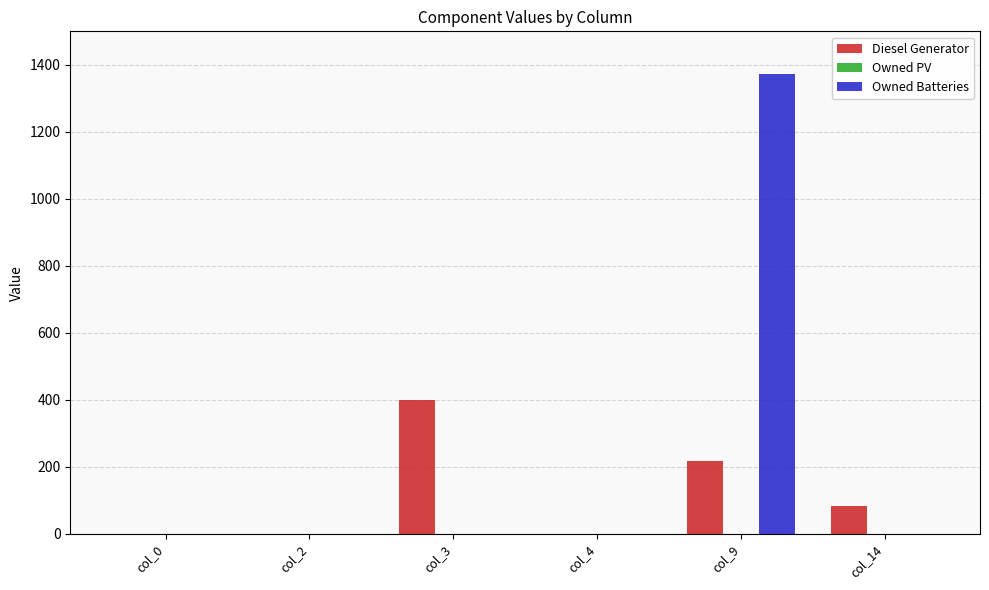

How many series are shown in this chart?

2